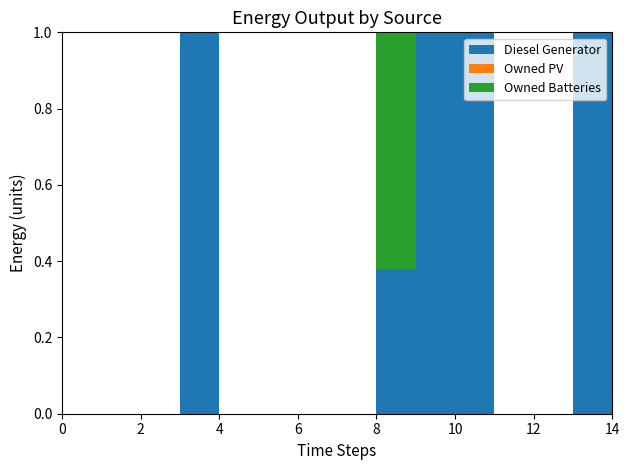

Reading left to right, what are all the values shown in this chart?

Diesel Generator: 0=0	1=0	2=0	3=400	4=0	5=0	6=0	7=0	8=140	9=5	10=19	11=0	12=0	13=115	14=29
Owned PV: 0=0	1=0	2=0	3=0	4=0	5=0	6=0	7=0	8=0	9=0	10=0	11=0	12=0	13=0	14=0
Owned Batteries: 0=0	1=0	2=0	3=0	4=0	5=0	6=0	7=0	8=228	9=0	10=0	11=0	12=0	13=0	14=0